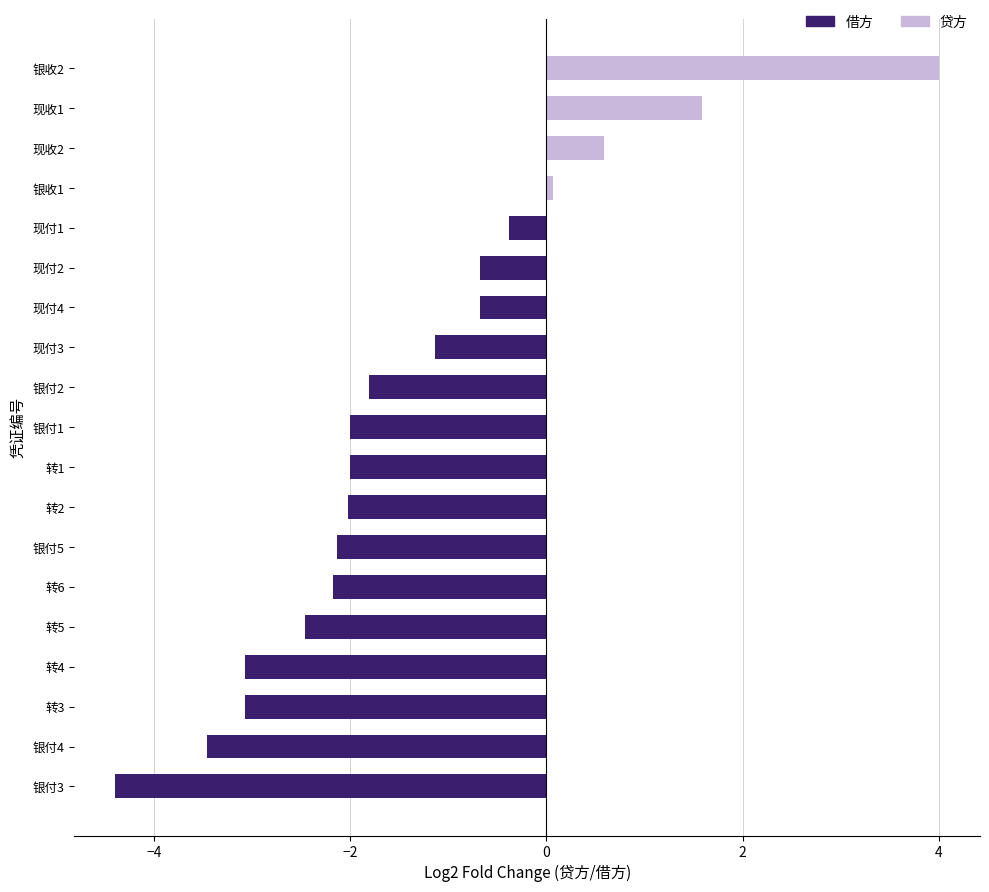

Which series has the largest range (max minus min)?

借方